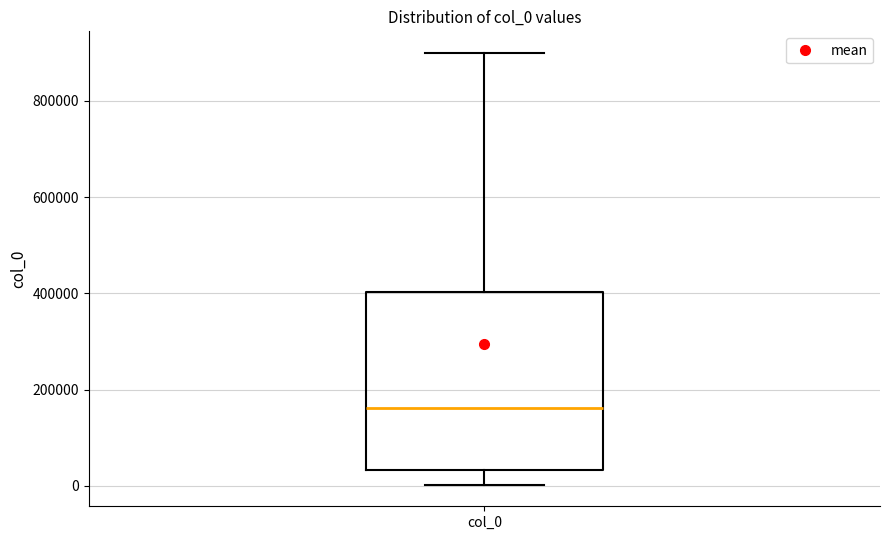

Transcribe this box plot: give where the median line is, the range the box spans, and where the two whiskers end, as read against the y-axis. The values are not printed on the chart, so give them approximately, as read against the axis.

median 160000, box 40000 to 400000, whiskers 0 to 900000